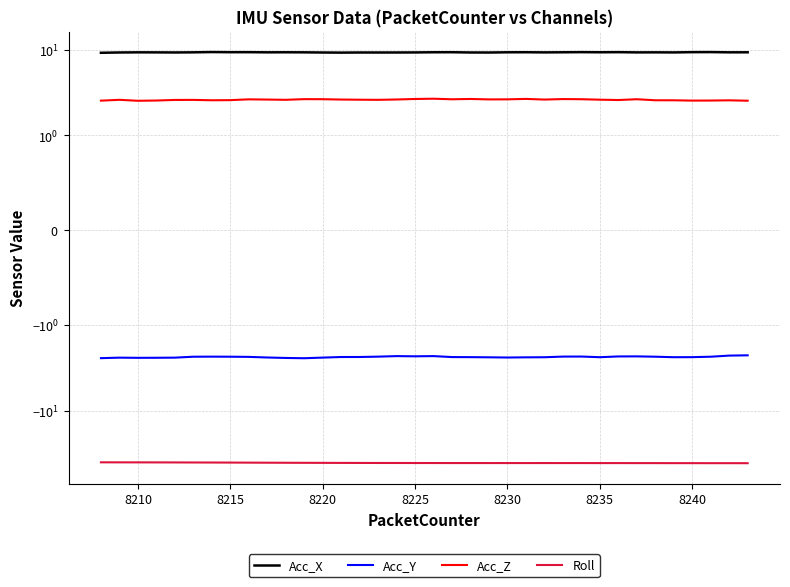

True or false: Acc_X and Roll intersect in this chart.

False